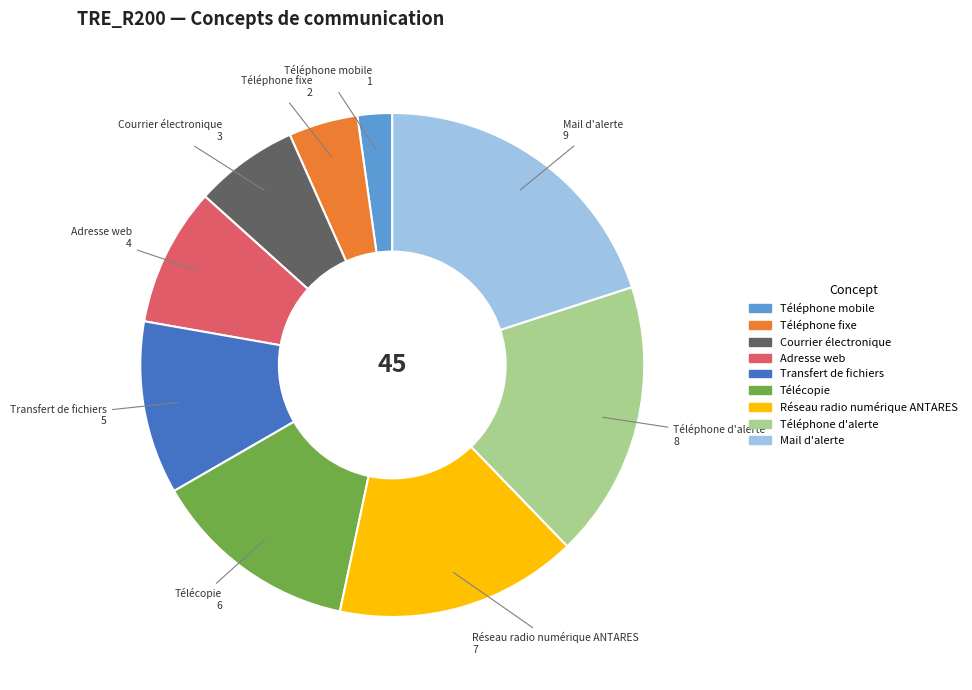

Is Téléphone mobile the majority of the pie?

No